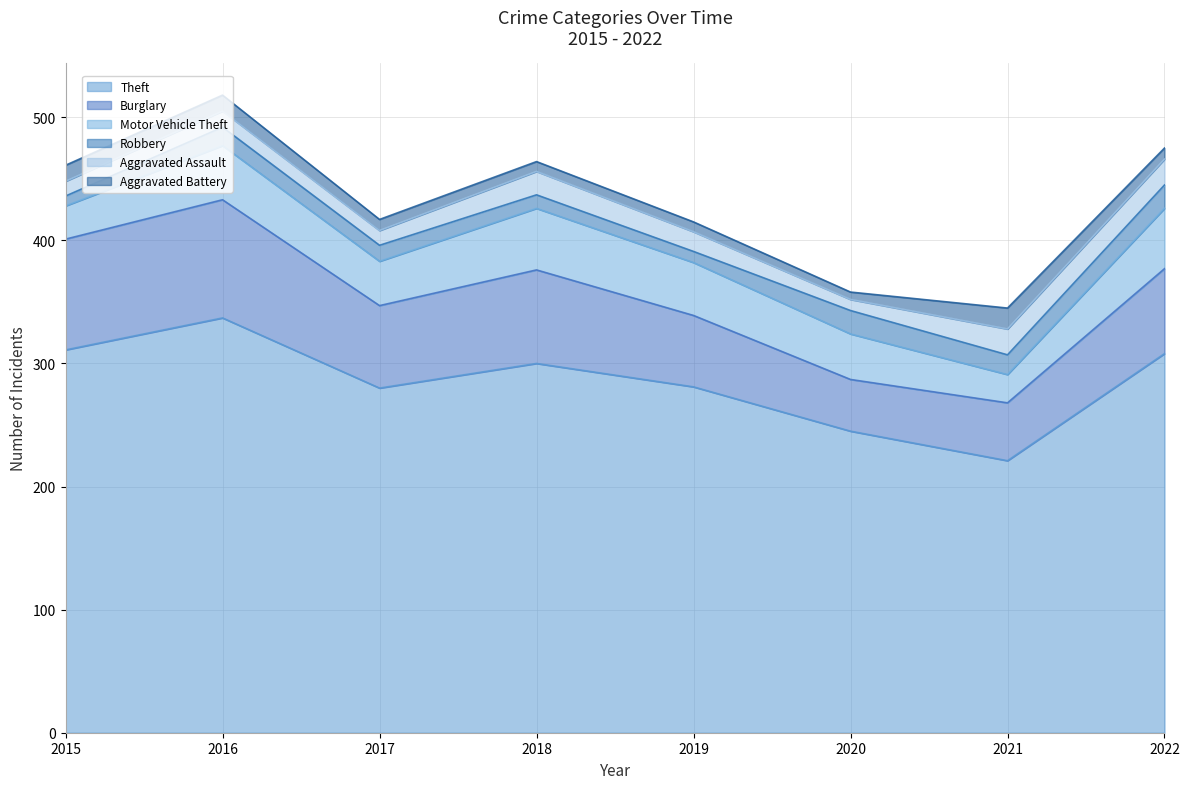

True or false: Burglary has a value of 119 at 2015.

False